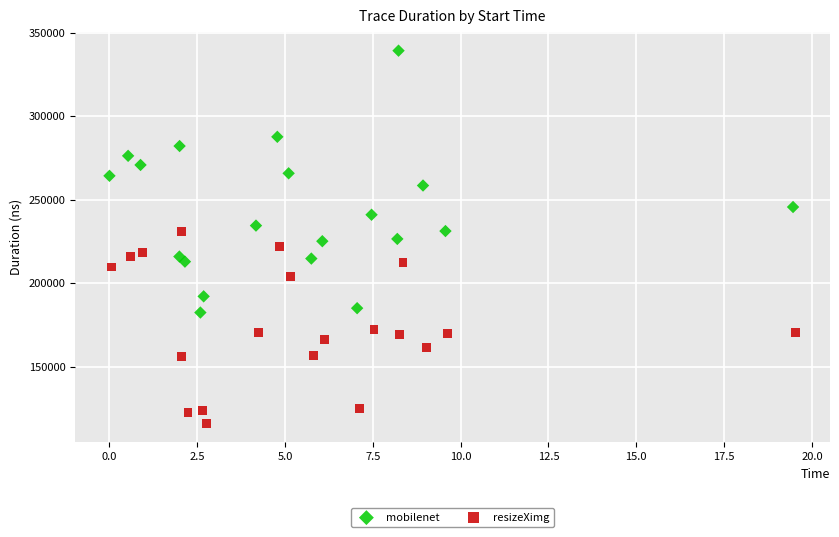

Which series has the largest Y range (max minus min)?

mobilenet